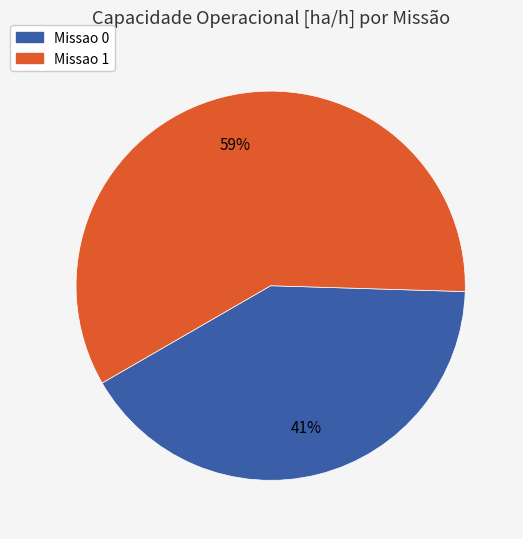

Count the number of slices in the pie.

2